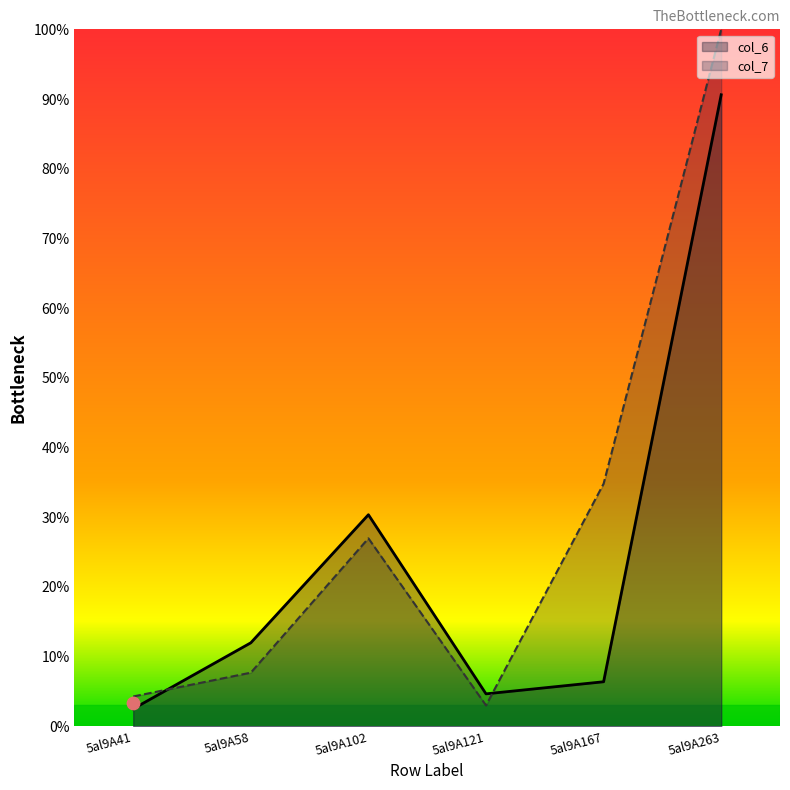

Which series contains the highest Y value?

col_7